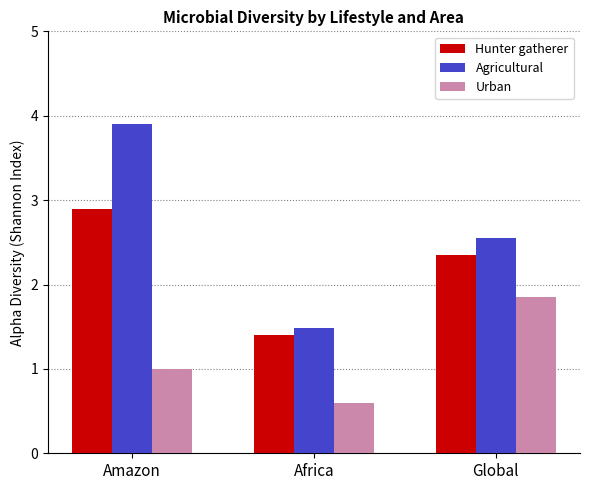

What is the difference between the Agricultural values at Africa and Amazon?

2.4